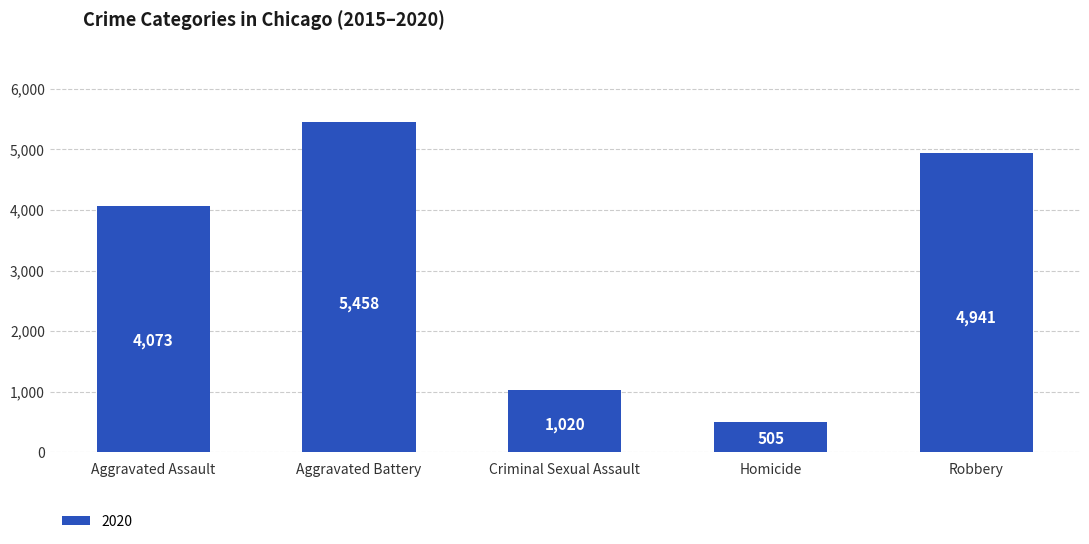

Which has a higher value, Criminal Sexual Assault or Robbery?

Robbery